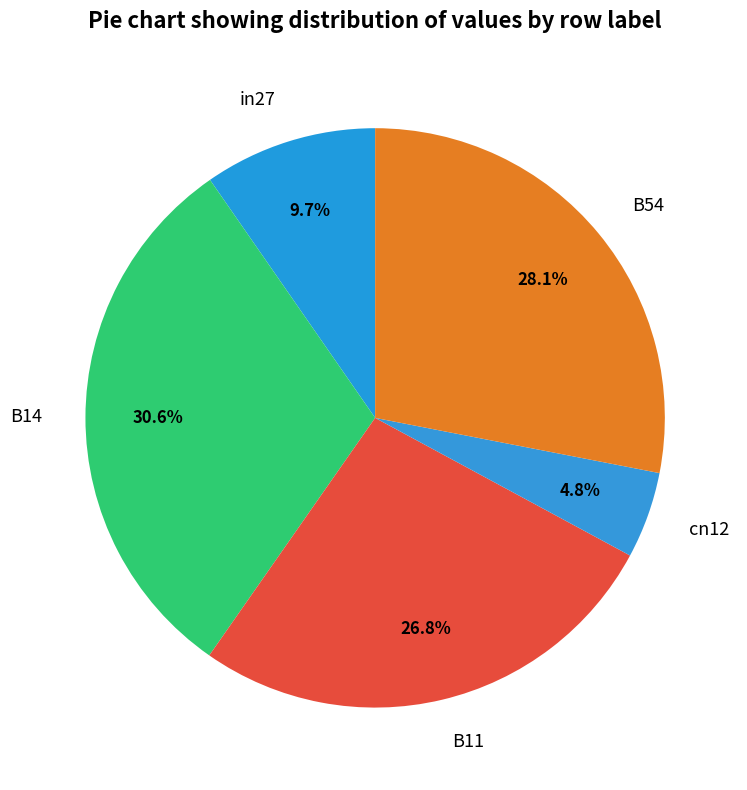

Which category has the biggest portion of the pie?

B14